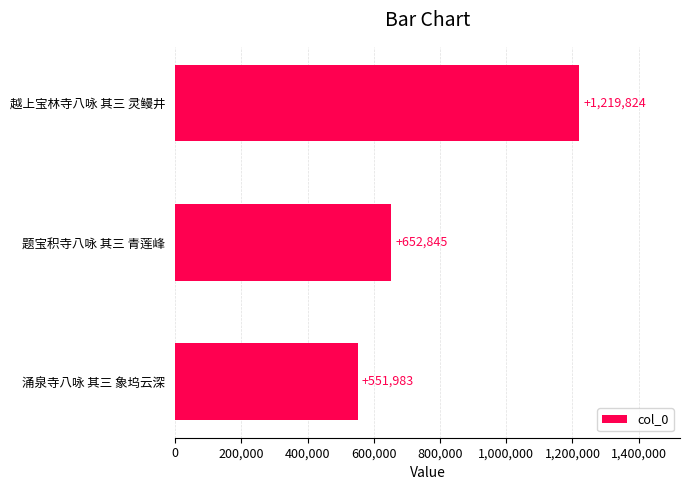

What is the average value?

808217